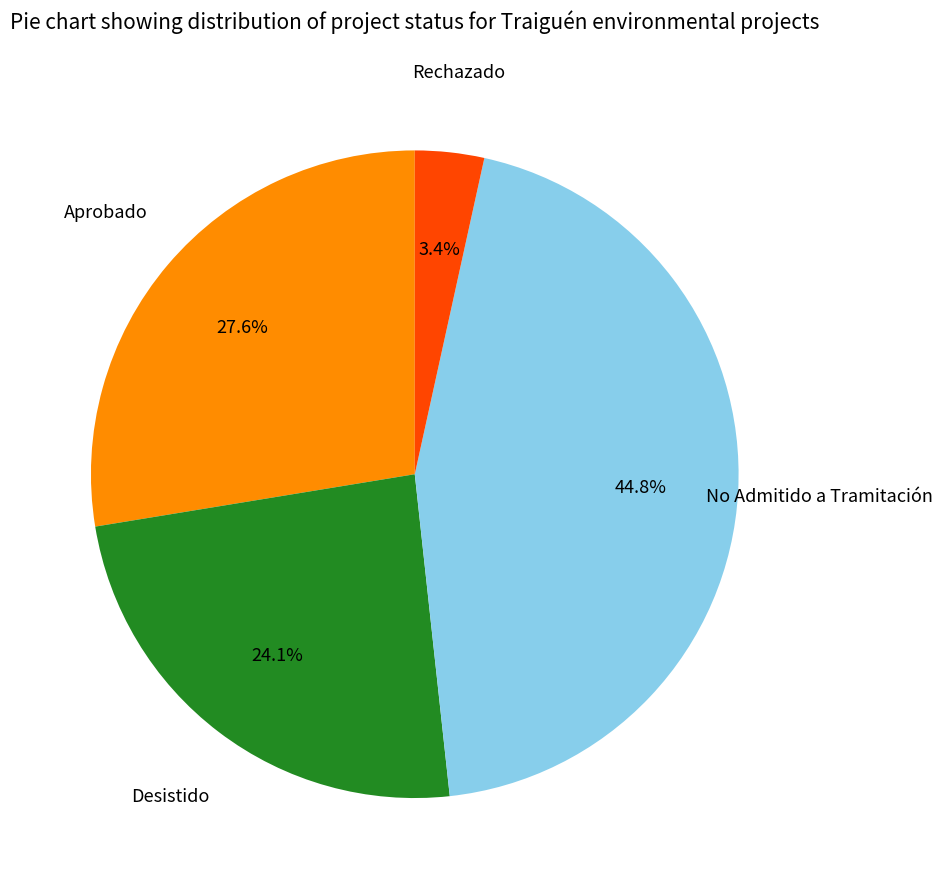

What portion of the pie excludes Rechazado?

96.6%